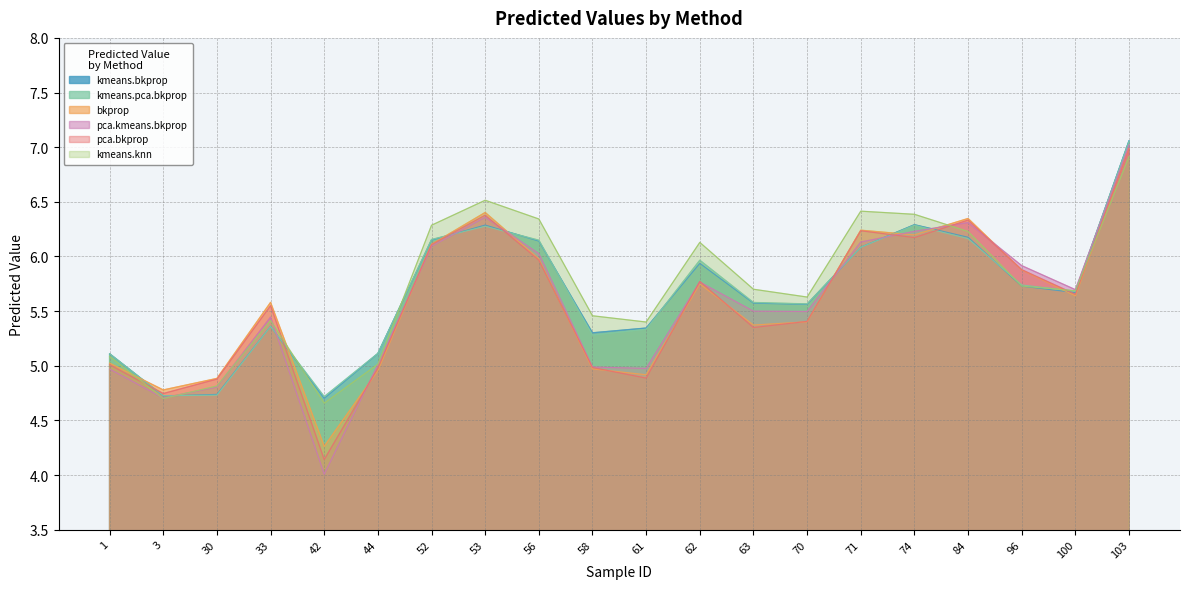

Rank the series at 58 from lowest to highest value.

bkprop, pca.bkprop, pca.kmeans.bkprop, kmeans.pca.bkprop, kmeans.bkprop, kmeans.knn